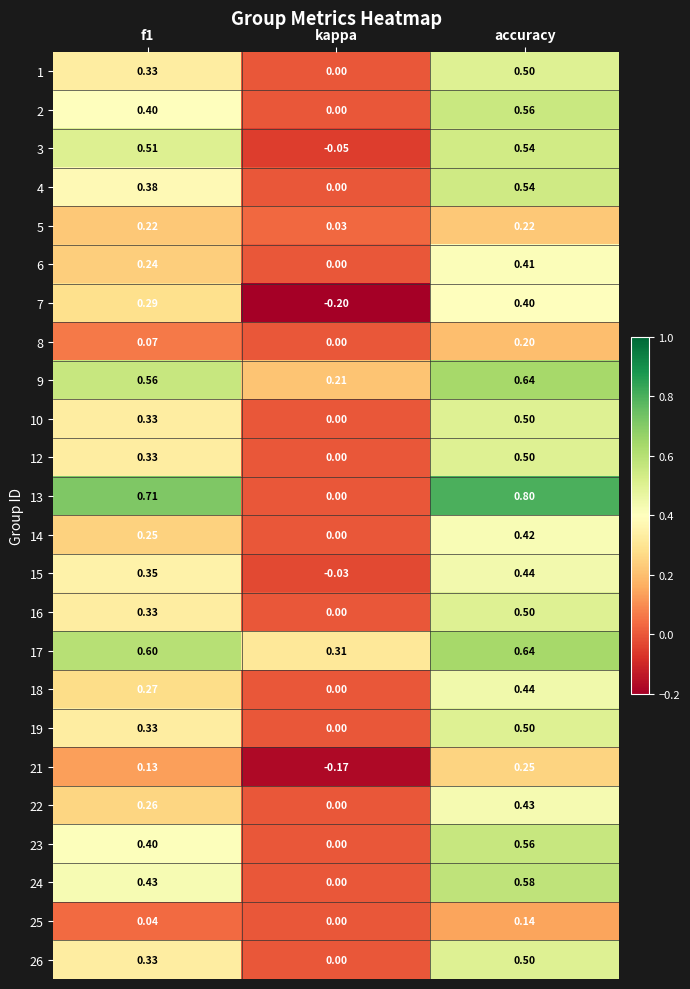

What is the total value across all series at accuracy?

11.2